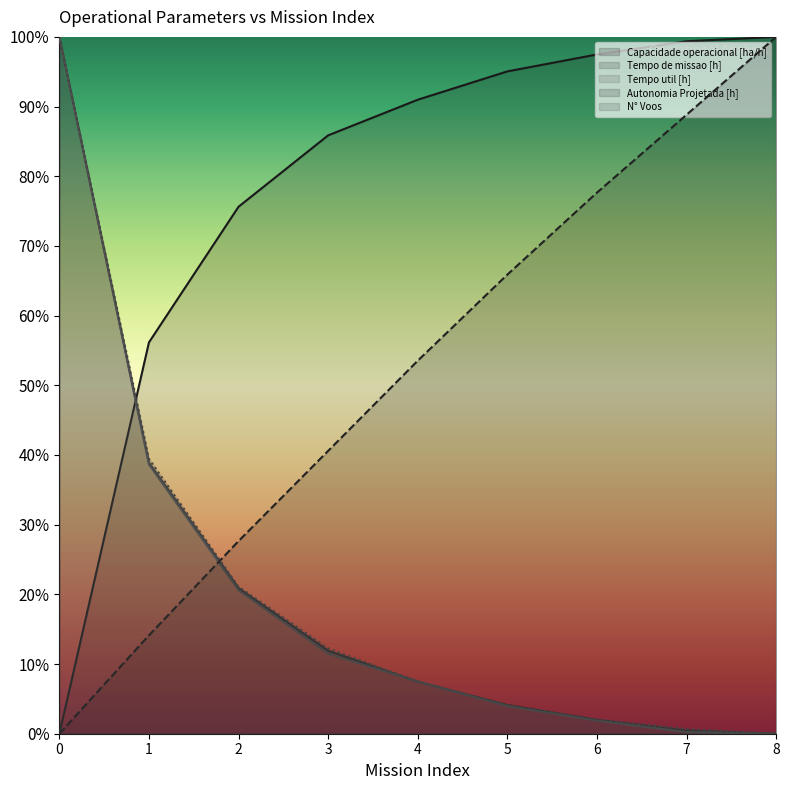

Which series has the widest spread of values?

Capacidade operacional [ha/h]